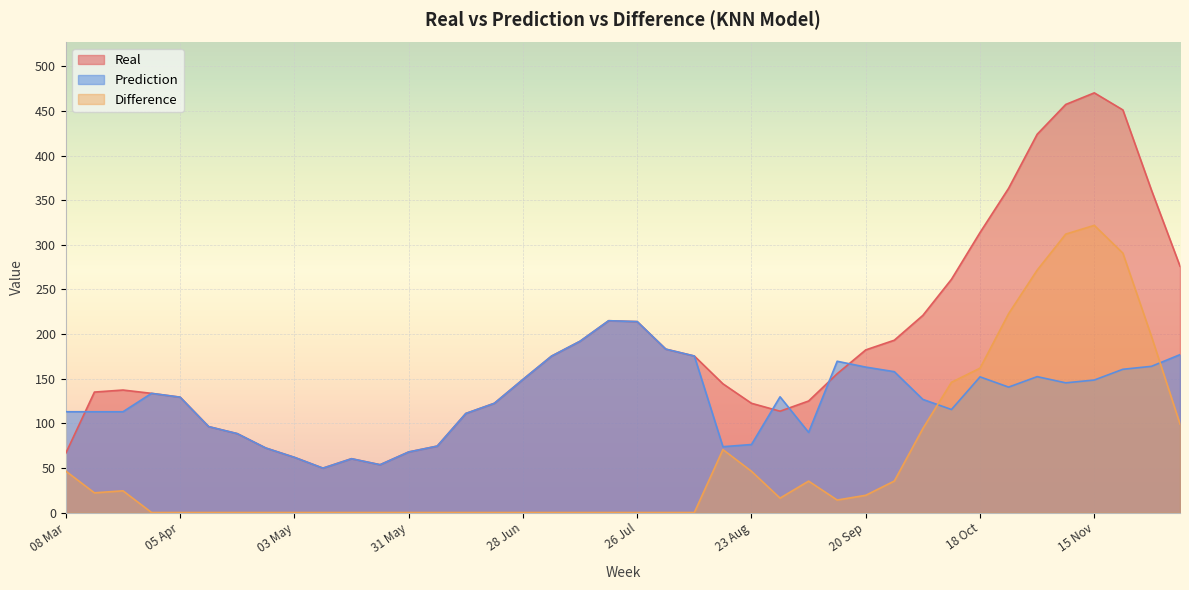

Between which two adjacent categories do Prediction and Real first intersect?

08 Mar and 15 Mar